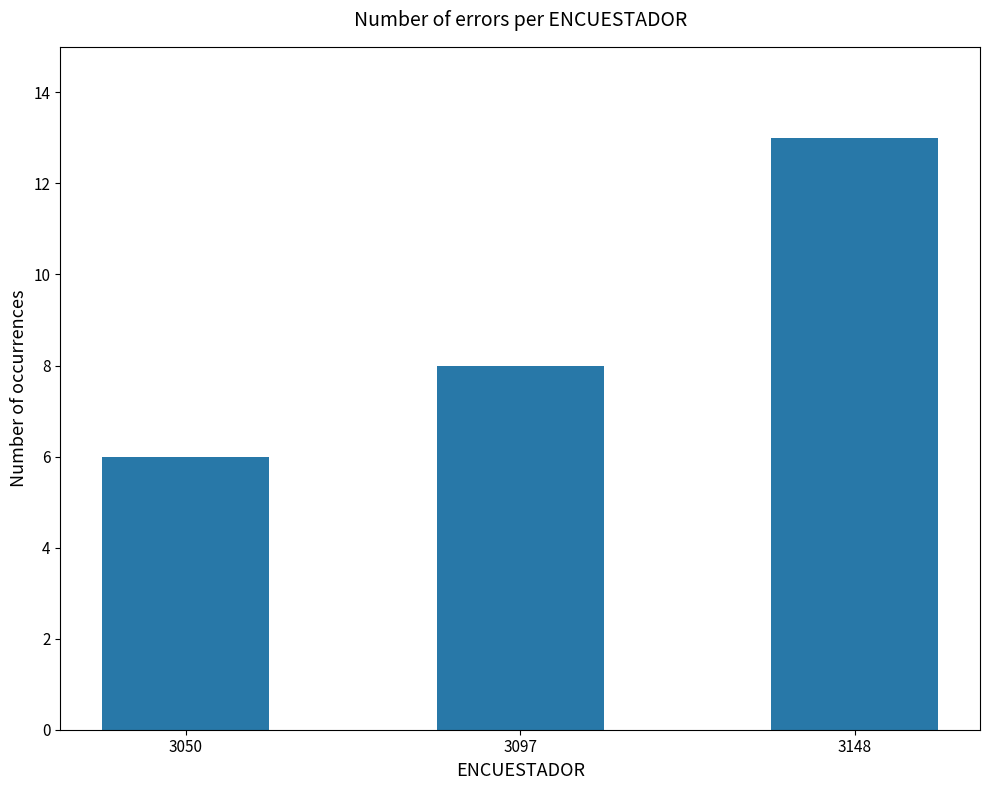

What is the value of the 2nd bar from the left?

8